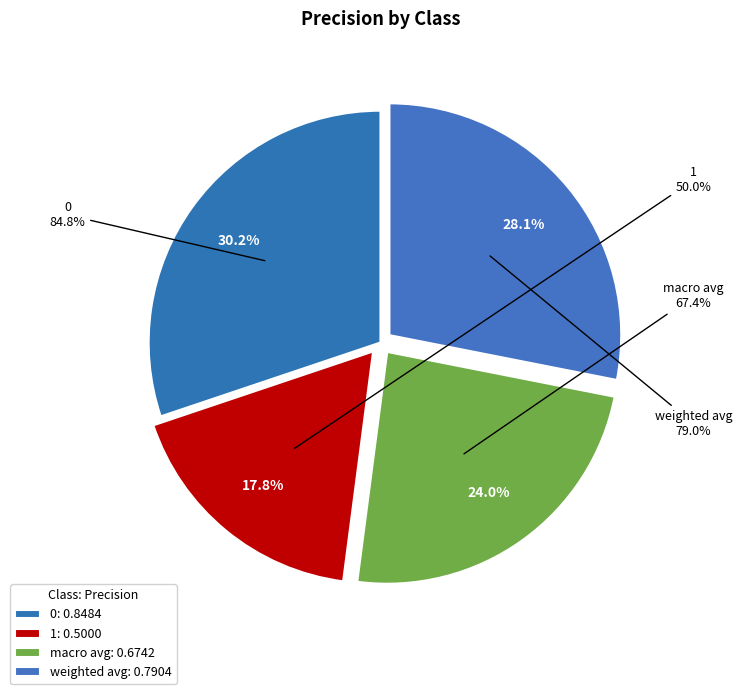

To the nearest percent, what portion does 0 represent?

30%